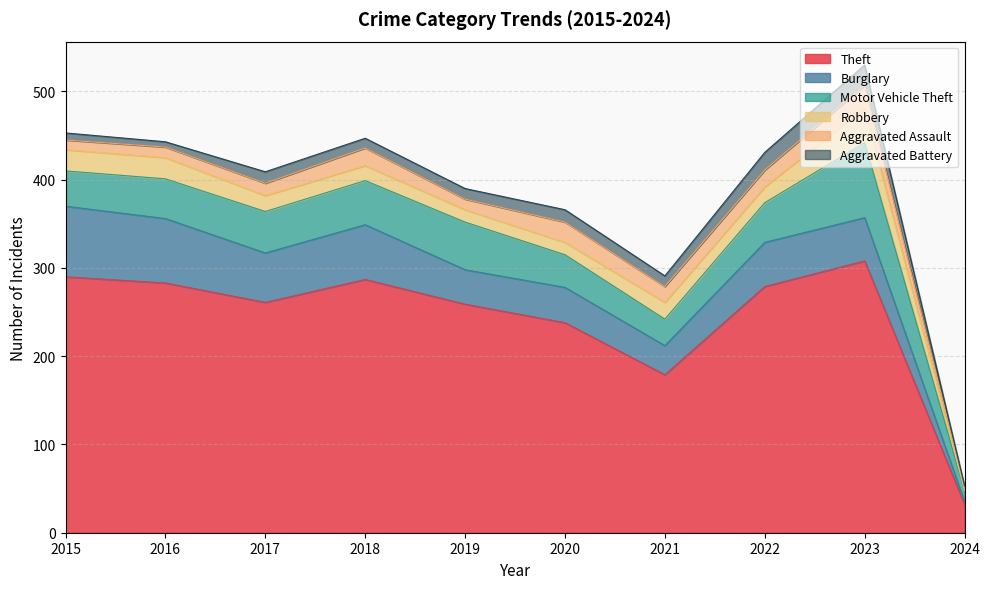

Rank the categories by Aggravated Battery value from highest to lowest.

2023, 2022, 2020, 2017, 2019, 2021, 2018, 2015, 2016, 2024